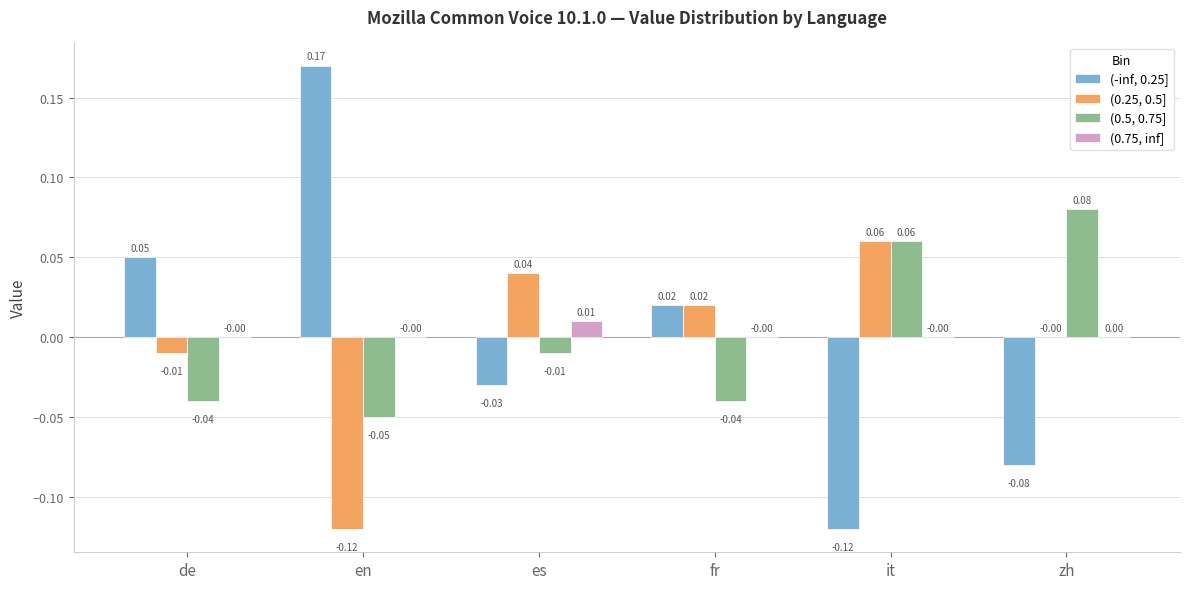

The (0.5, 0.75] series shows -0.1 at de. True or false?

False